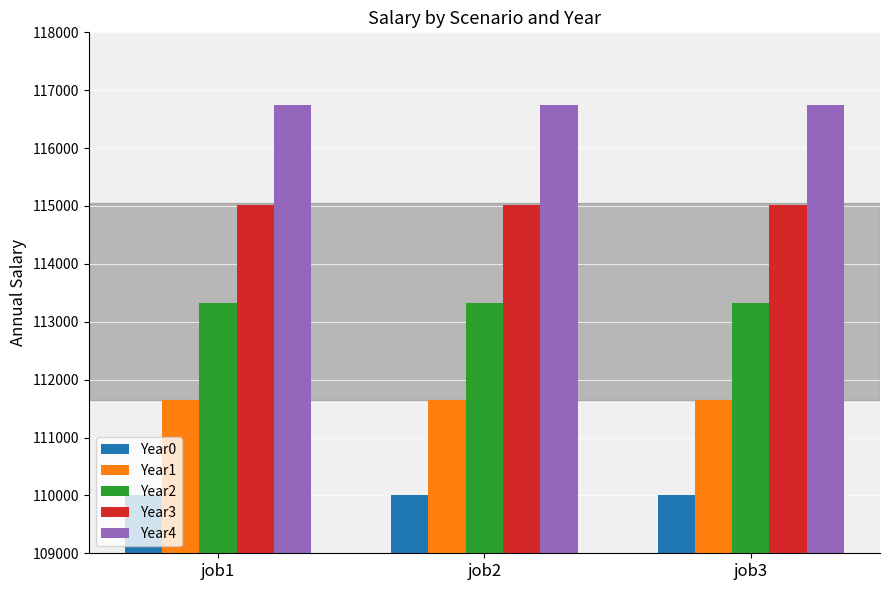

At how many categories does at least one series exceed 116521?

3